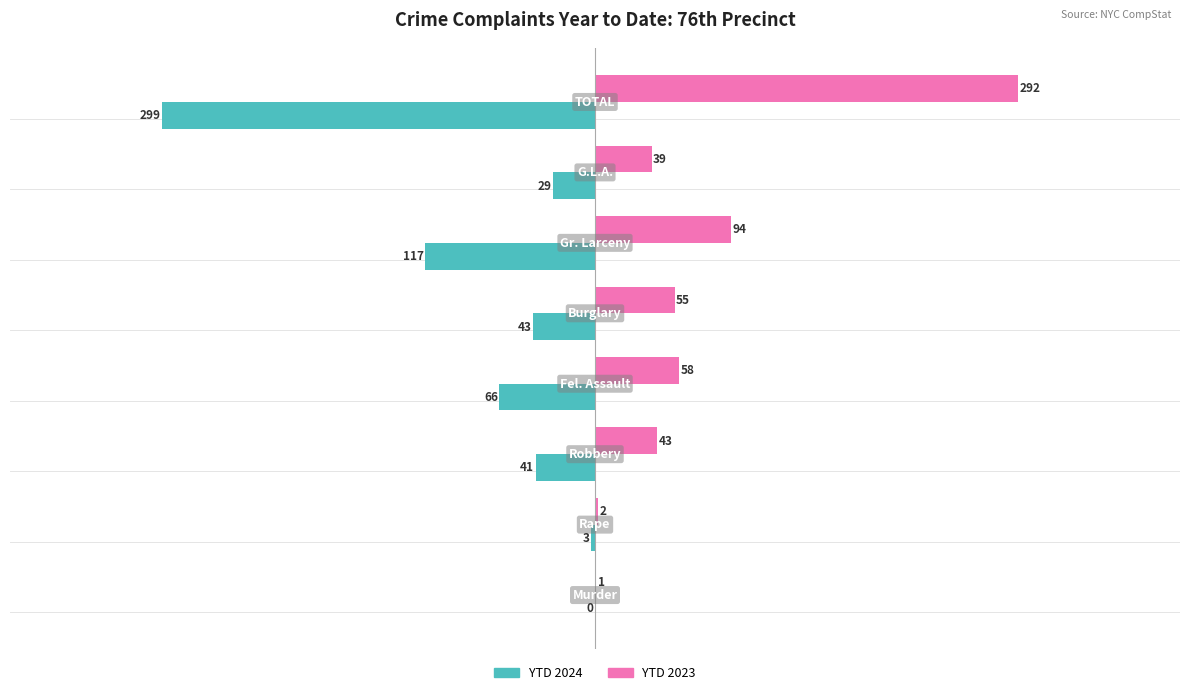

Which series has the largest total across all categories?

YTD 2023